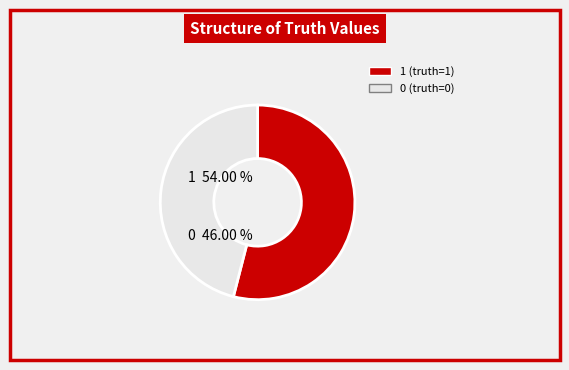

Is there any slice that represents more than half of the pie?

Yes